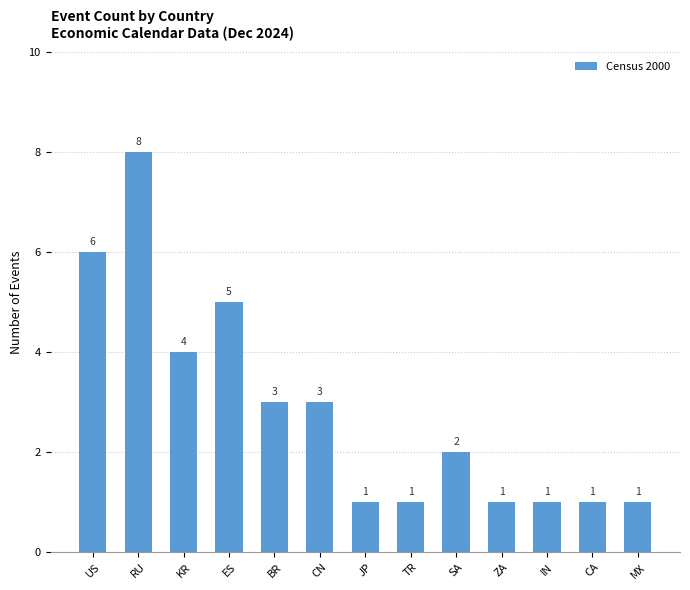

Count the values in the range 1 to 4.

10